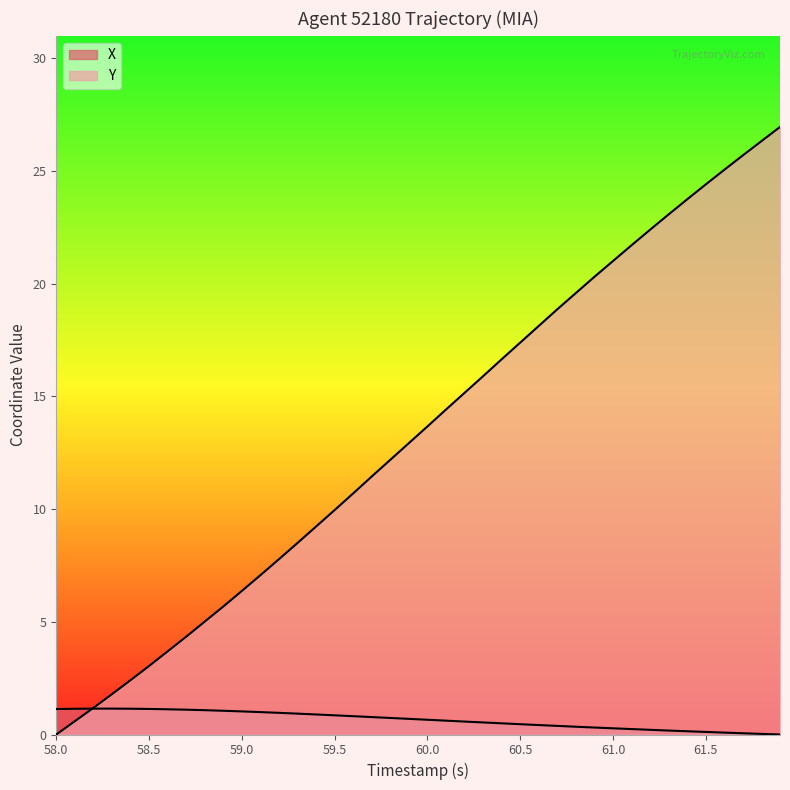

What is the sum of all Y values?

534.4